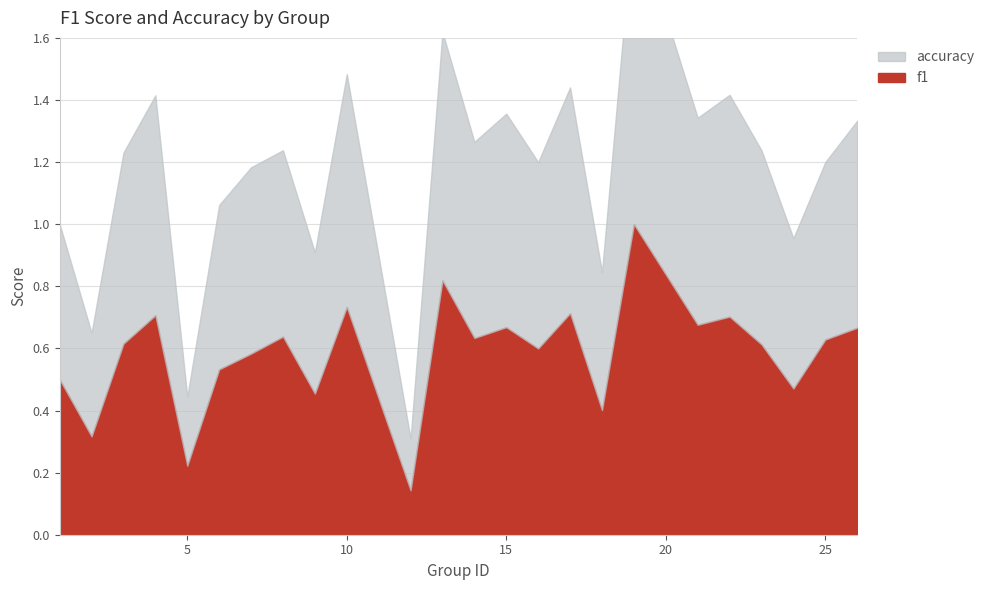

The f1 series shows 0.4 at 5. True or false?

False